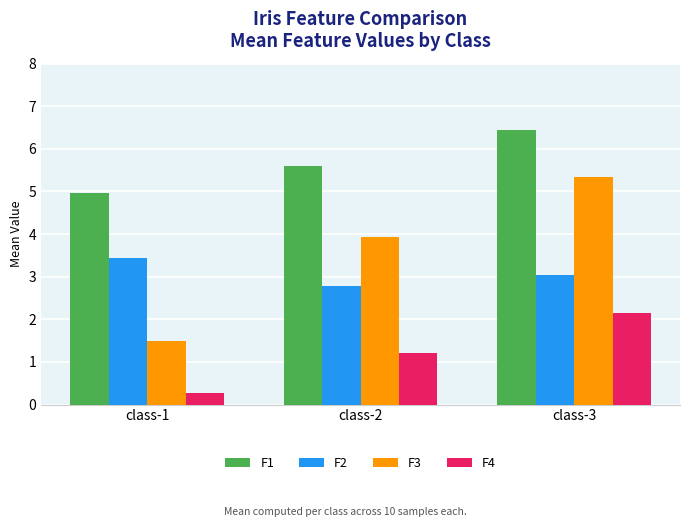

How many data points in F1 are less than 5?

1